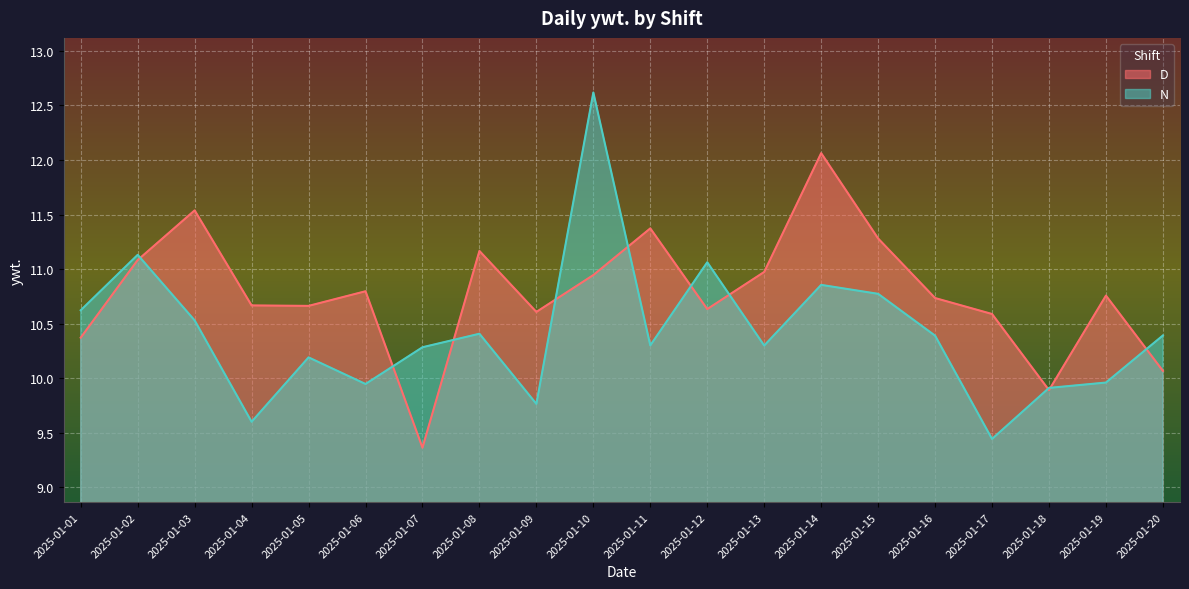

Rank the categories by N value from highest to lowest.

2025-01-10, 2025-01-02, 2025-01-12, 2025-01-14, 2025-01-15, 2025-01-01, 2025-01-03, 2025-01-08, 2025-01-20, 2025-01-16, 2025-01-11, 2025-01-13, 2025-01-07, 2025-01-05, 2025-01-19, 2025-01-06, 2025-01-18, 2025-01-09, 2025-01-04, 2025-01-17